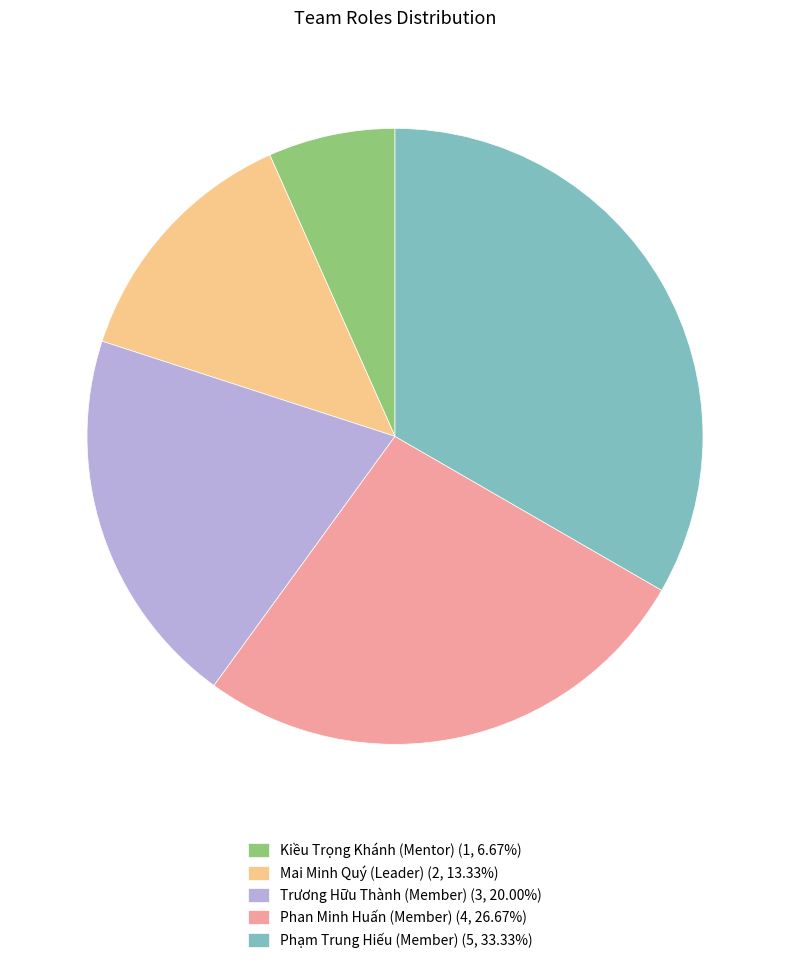

Is the sum of Trương Hữu Thành (Member) and Kiều Trọng Khánh (Mentor) greater than half?

No